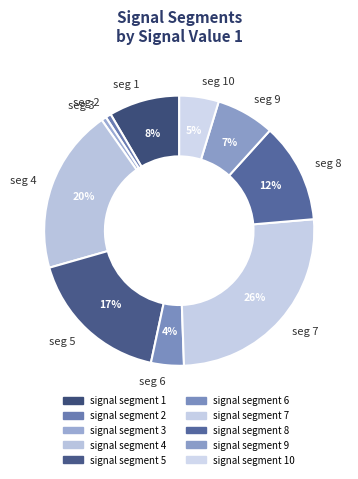

Rank the categories by value from highest to lowest.

signal segment 7, signal segment 4, signal segment 5, signal segment 8, signal segment 1, signal segment 9, signal segment 10, signal segment 6, signal segment 2, signal segment 3